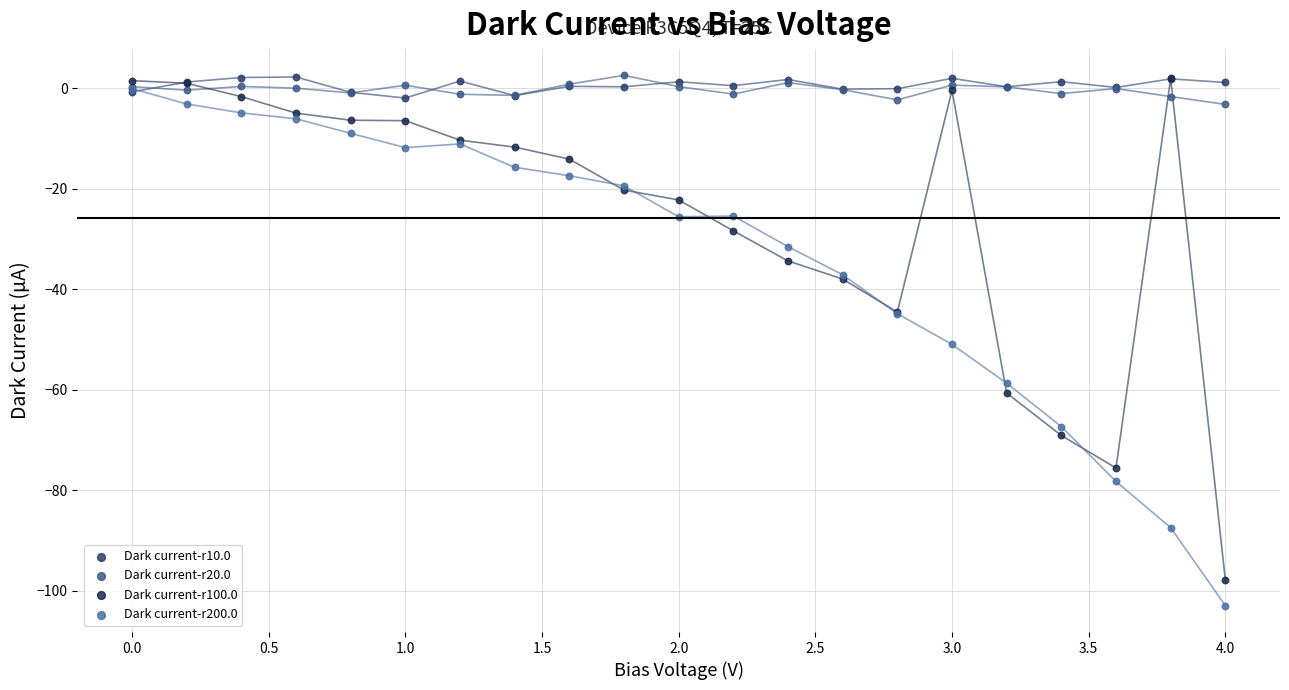

Which series has the largest Y range (max minus min)?

Dark current-r200.0